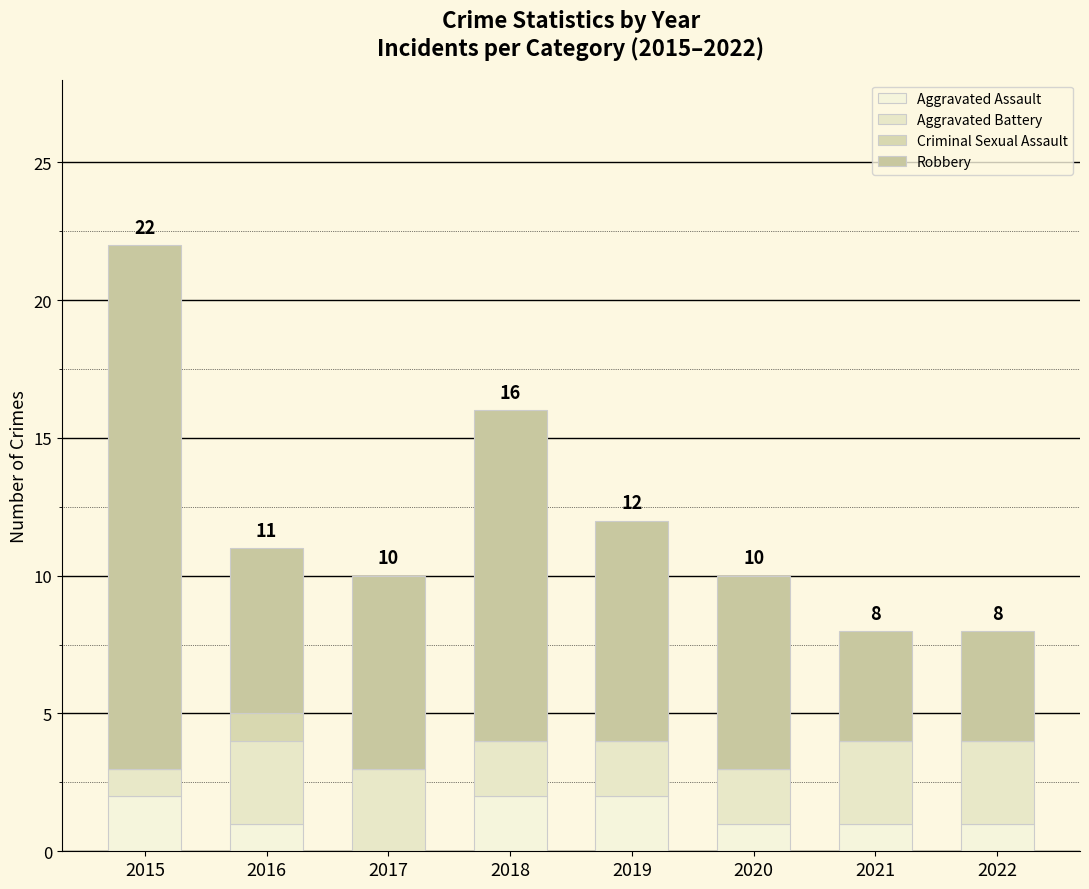

Between 2021 and 2018, which is larger?

2018